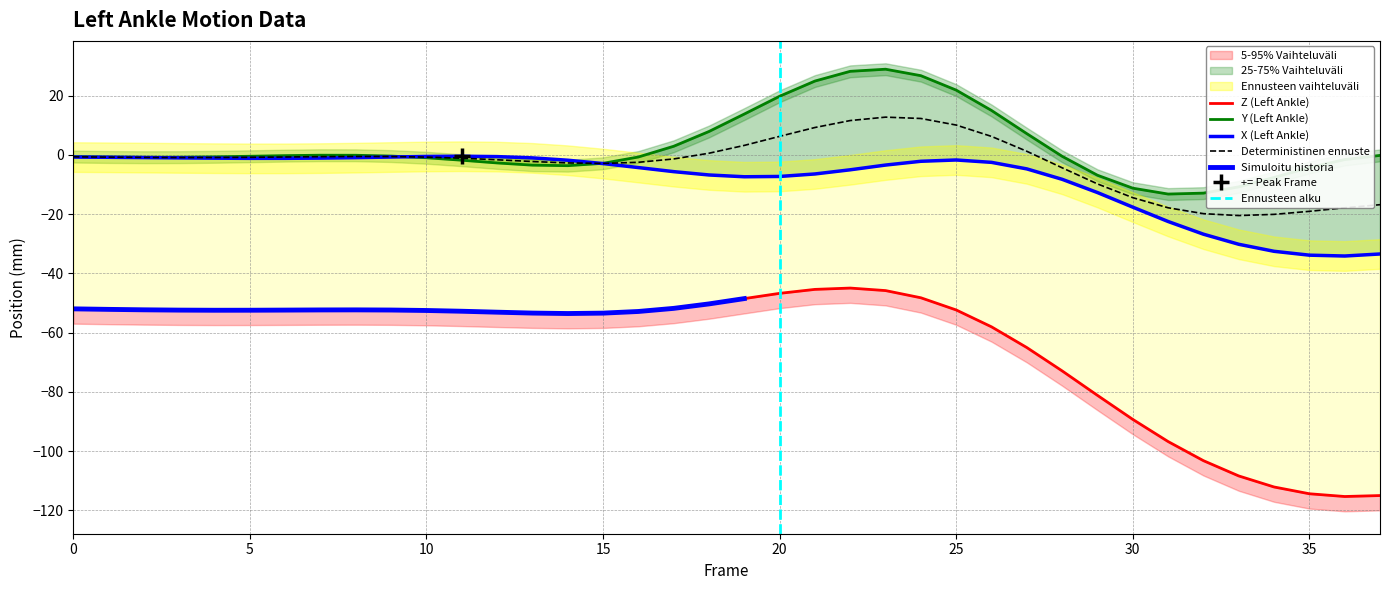

True or false: X (Left Ankle) has more than 1 interior local peaks.

True